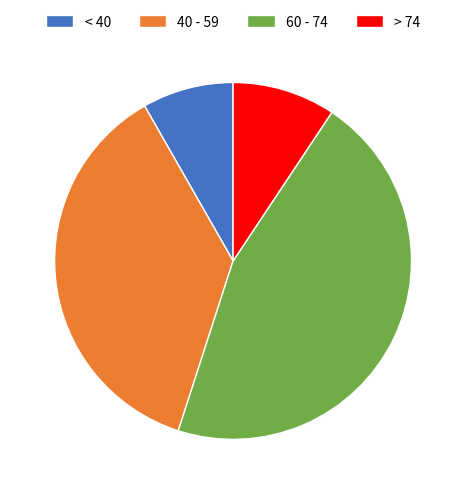

How many slices are in this pie chart?

4